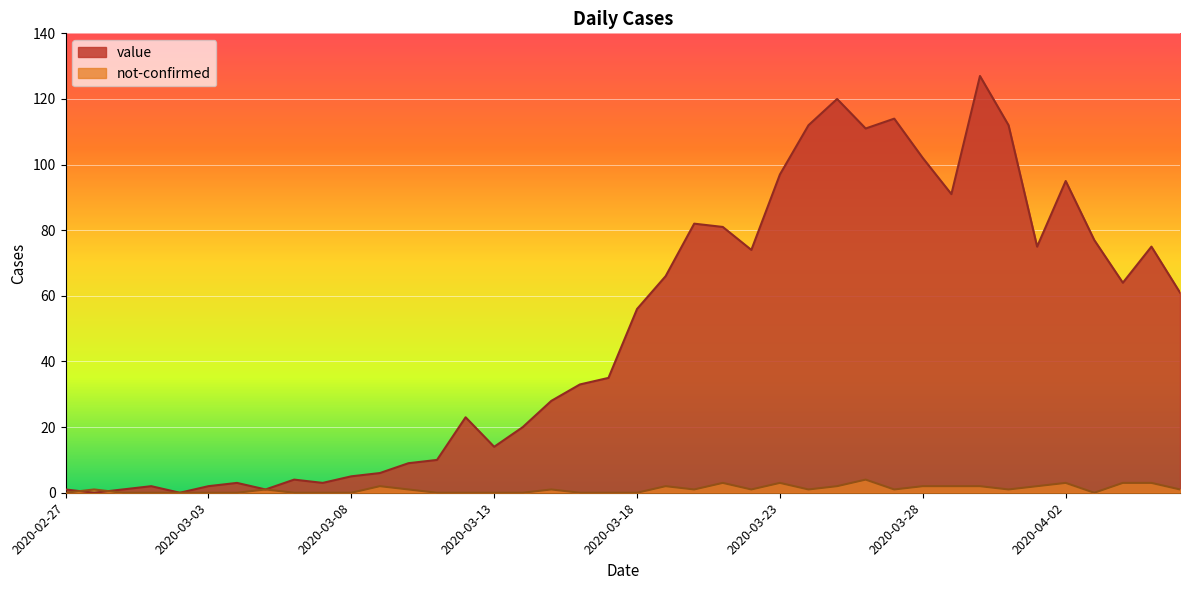

Which series has the largest total across all categories?

value